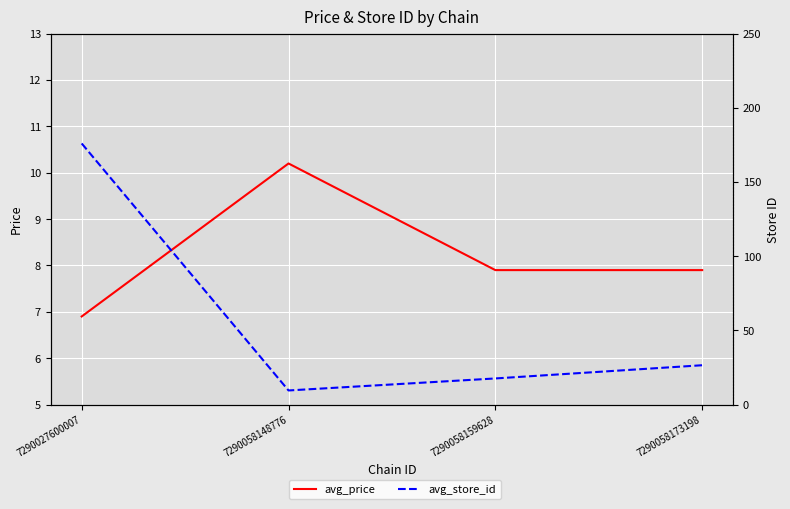

What is the difference between the avg_price values at 7290058148776 and 7290027600007?

3.3